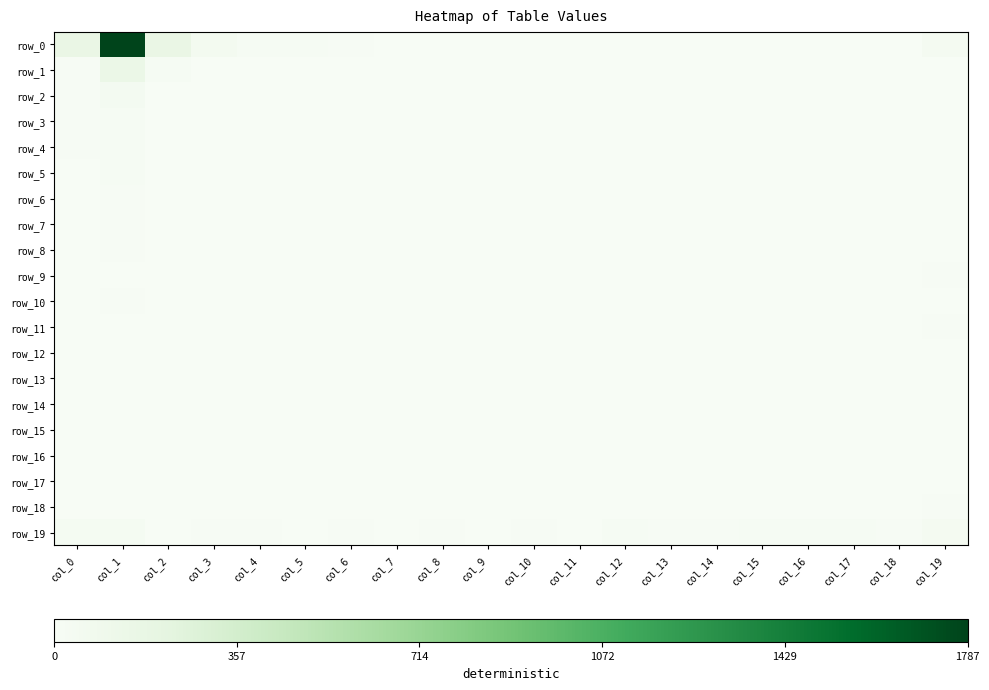

The row_17 series shows 0 at col_11. True or false?

True